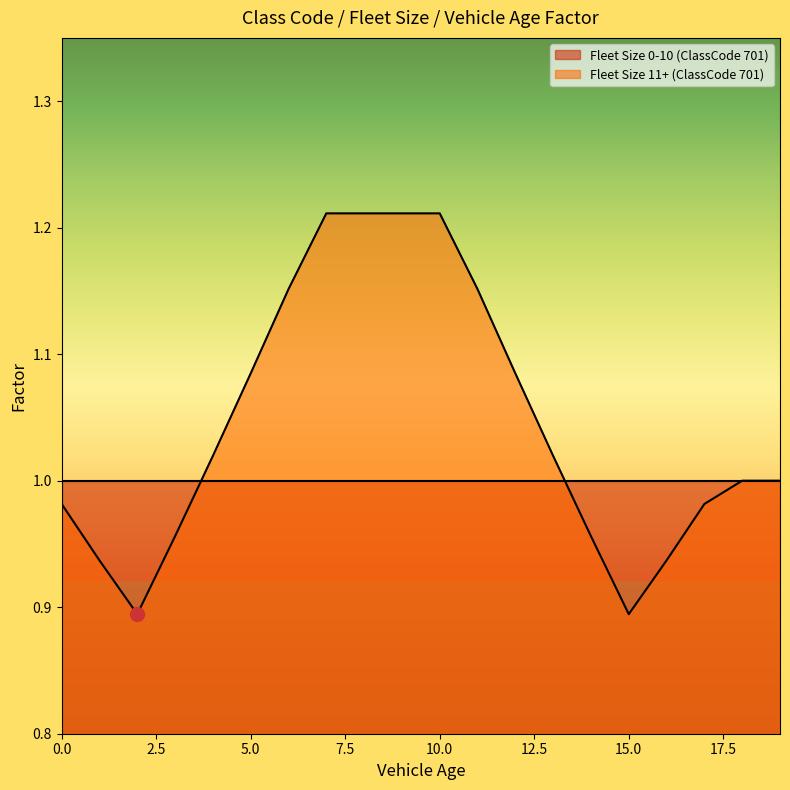

How many interior local valleys (lower than both neighbors) does the data have?

2